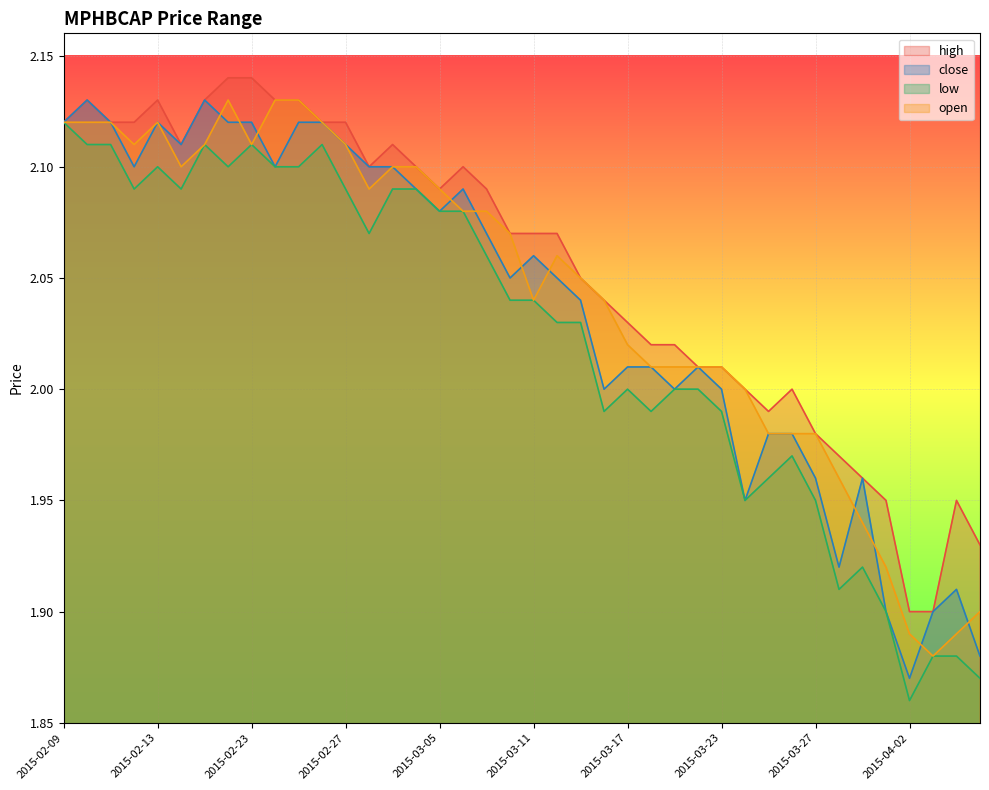

What is the total value across all series at 2015-03-05?

8.3